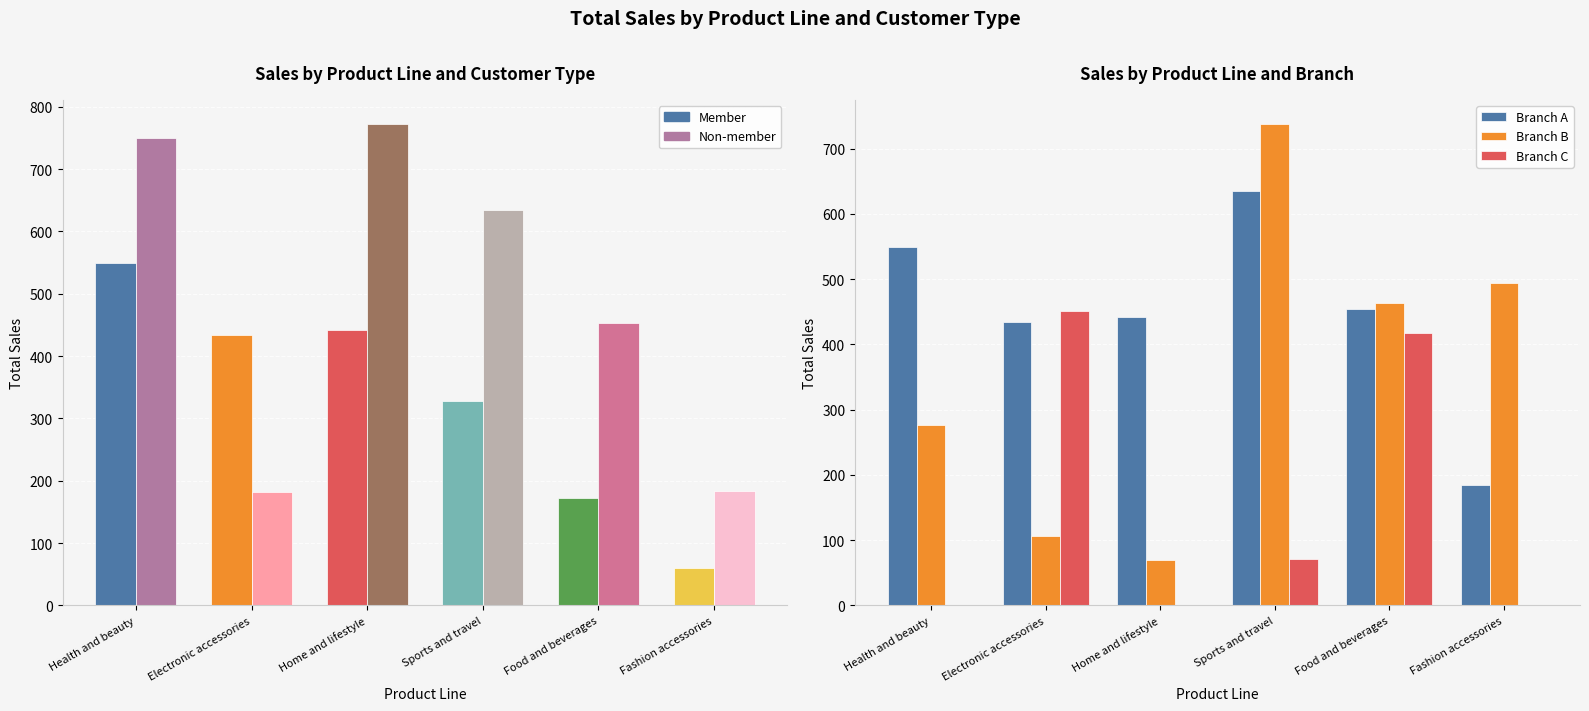

Which has a higher value, Electronic accessories or Food and beverages?

Electronic accessories